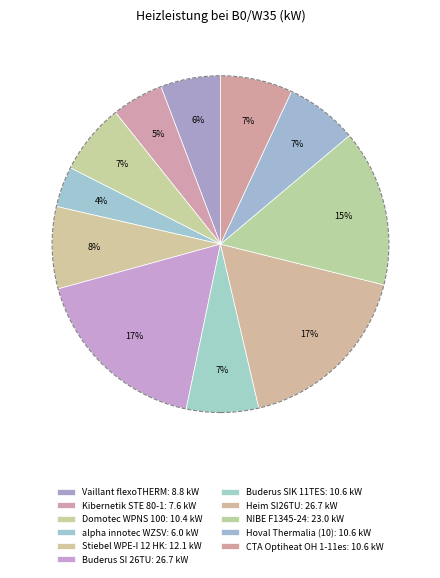

Combined, what portion of the pie is Stiebel WPE-I 12 HK and Buderus SI 26TU?

25.3%